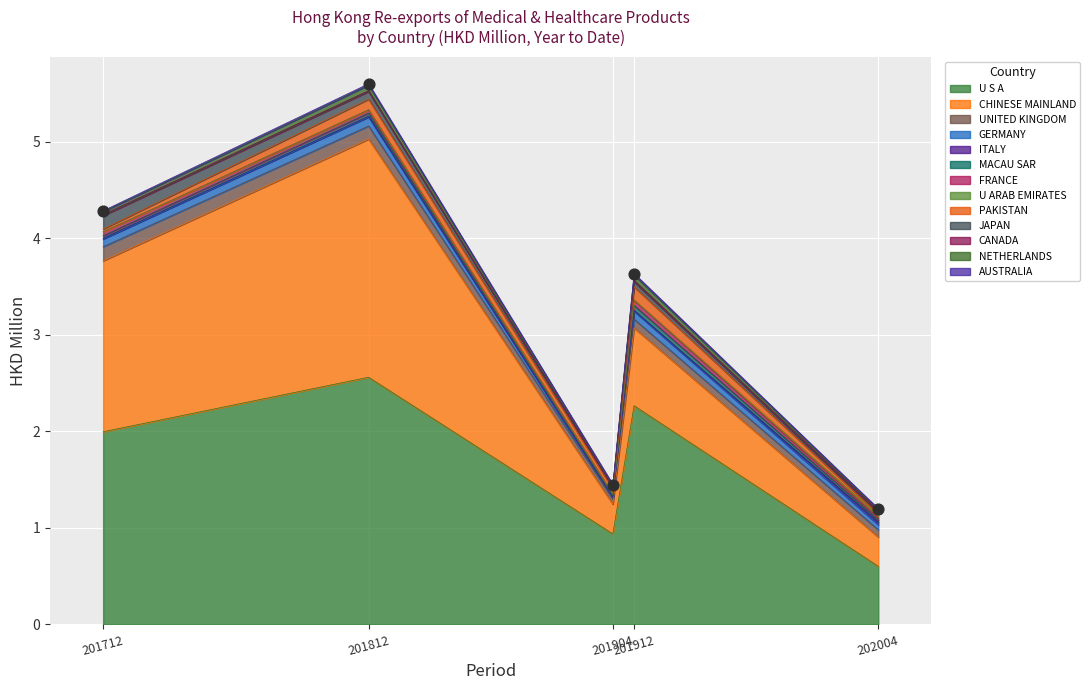

Is the value of 201904 at GERMANY greater than the value of 201812 at UNITED KINGDOM?

No